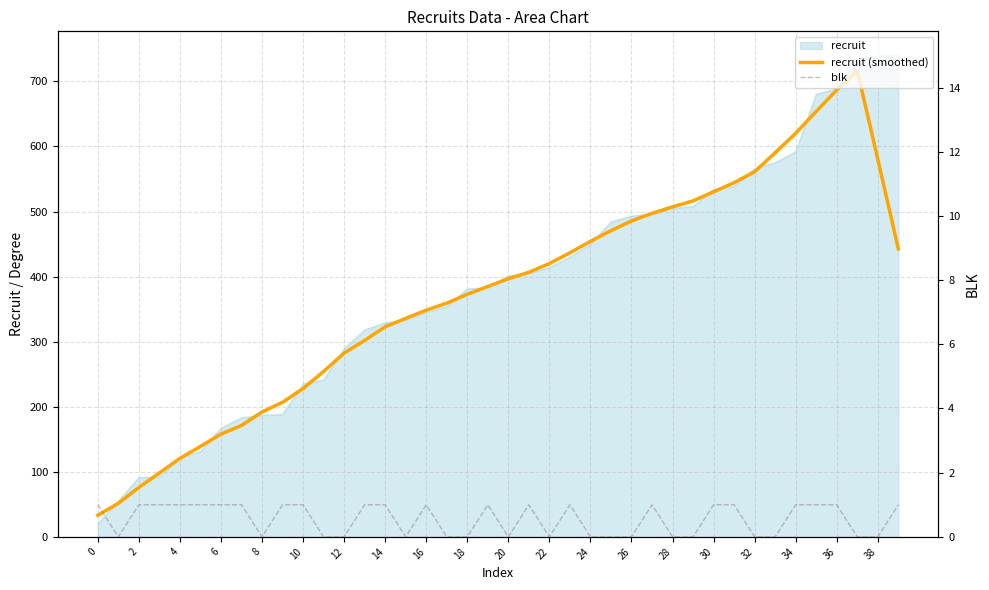

Is the value of blk at 22 greater than the value of recruit (smoothed) at 36?

No